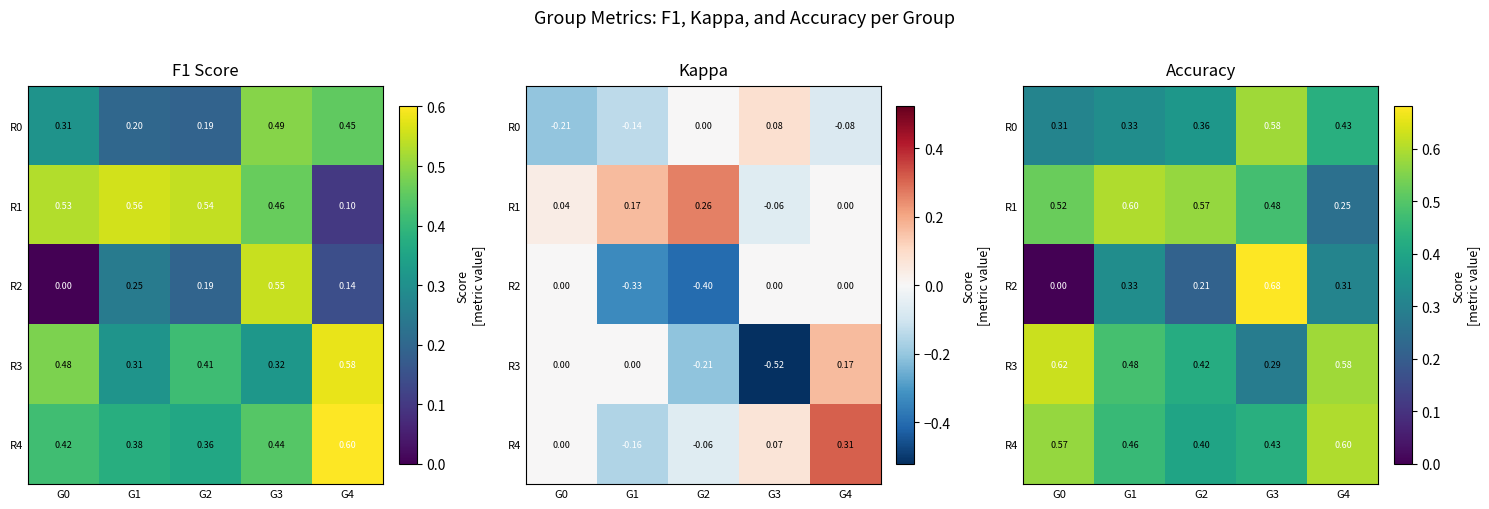

Between G0 and G2, which series saw the biggest shift?

R2